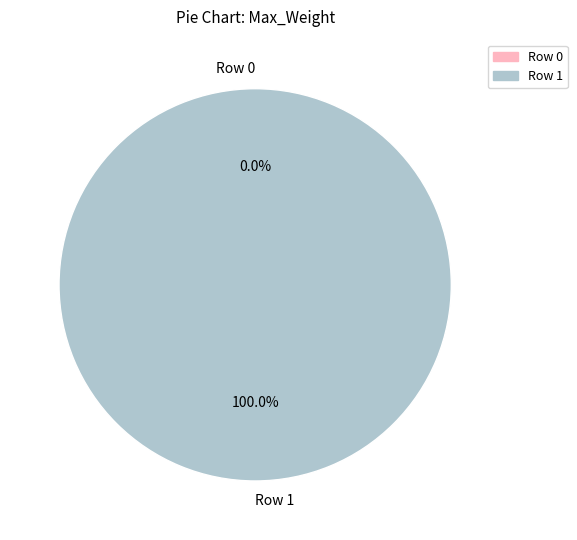

What is the largest slice in the pie chart?

Row 1